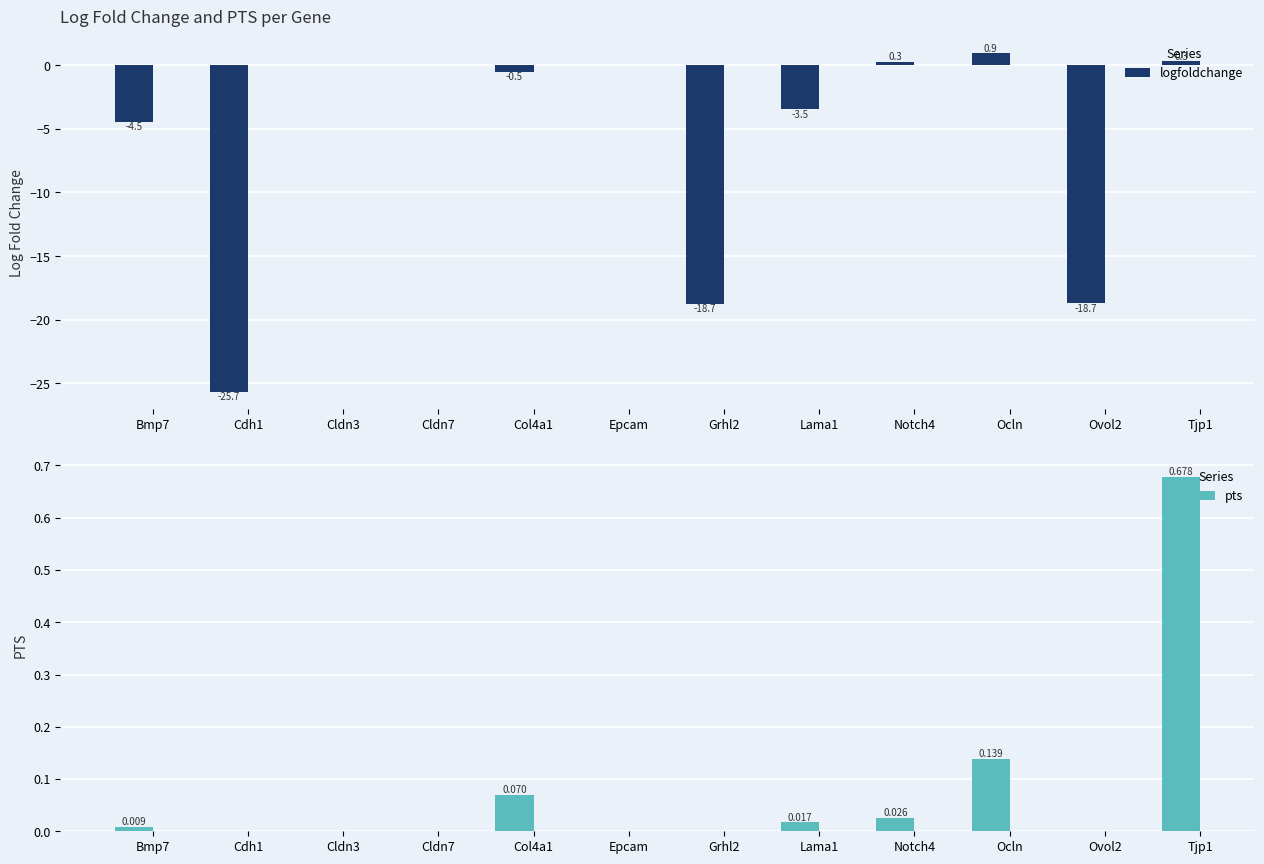

Rank the series at Grhl2 from lowest to highest value.

logfoldchange, pts